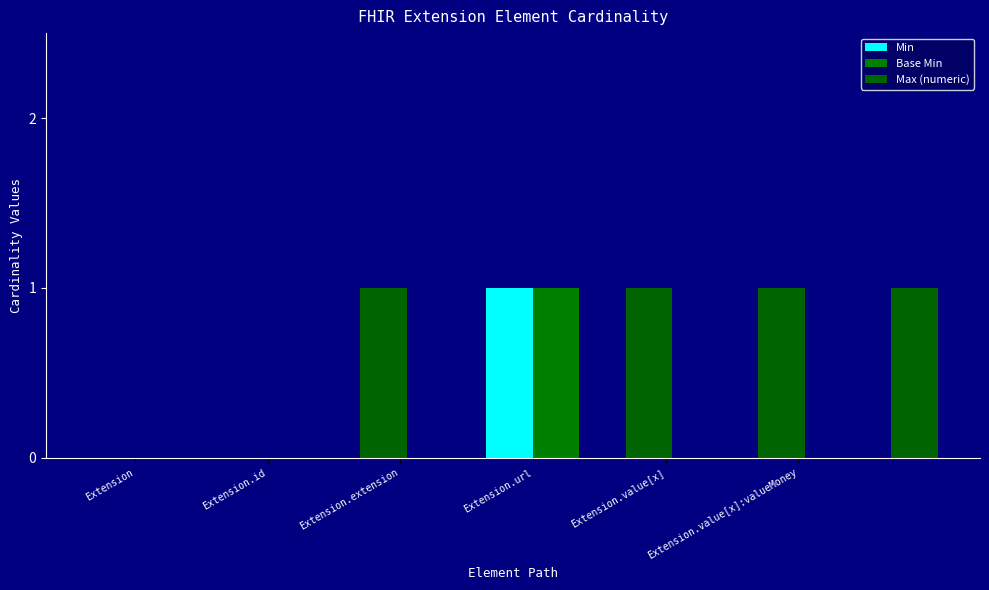

Are the bars horizontal?

No